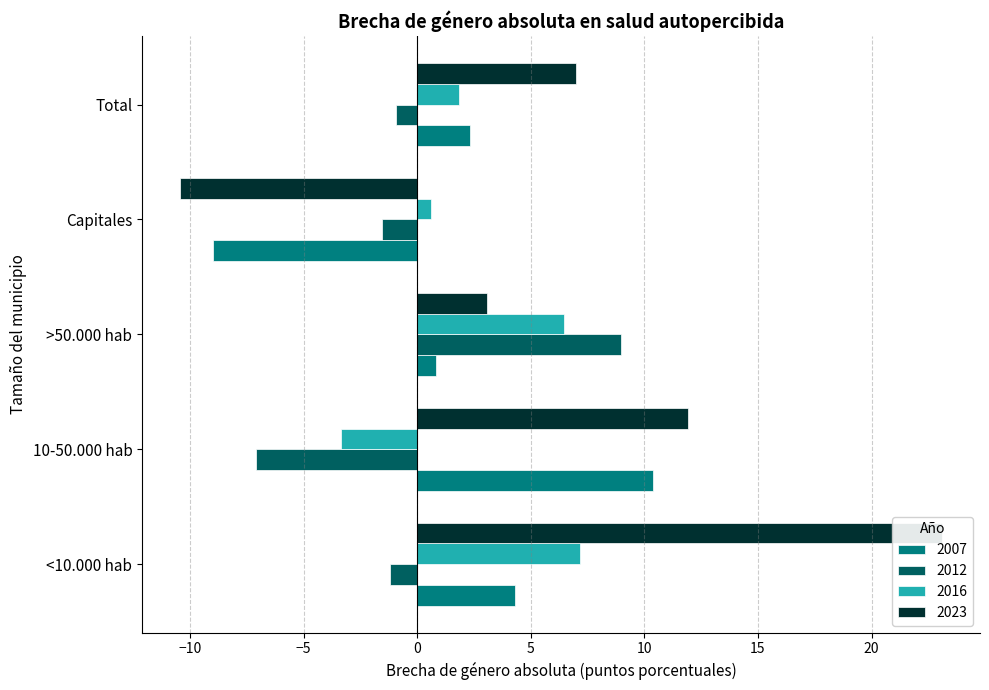

How many bars are there in total?

20